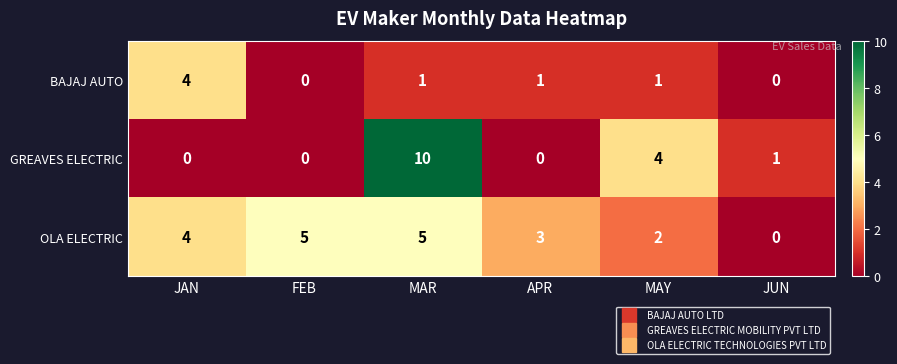

What is the difference between the maximum and minimum values in the GREAVES ELECTRIC series?

10